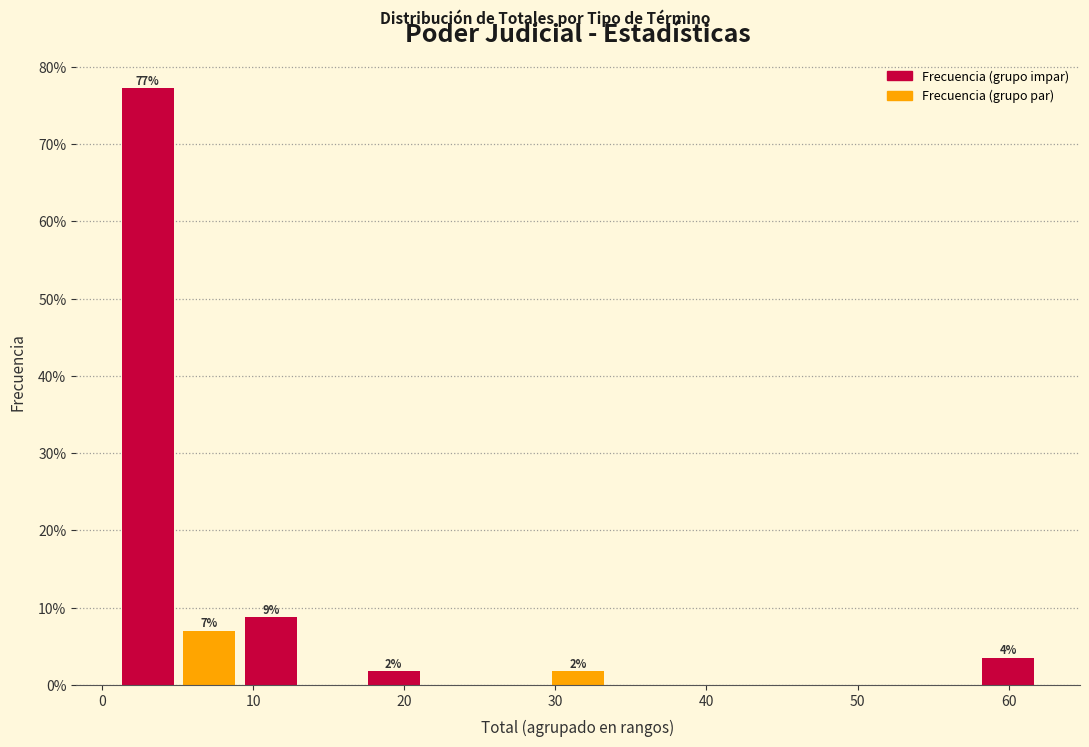

Which range on the x-axis has the tallest bar?

1 to 5